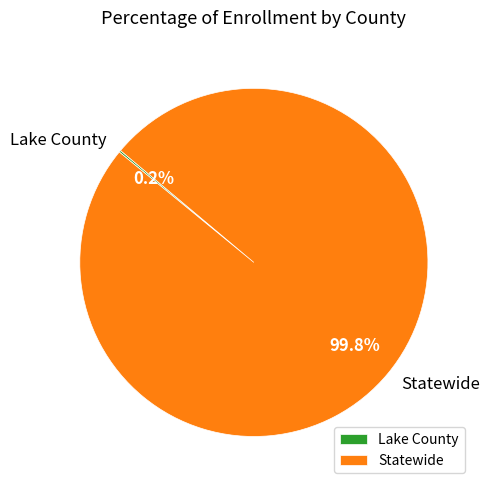

What is the largest slice in the pie chart?

Statewide